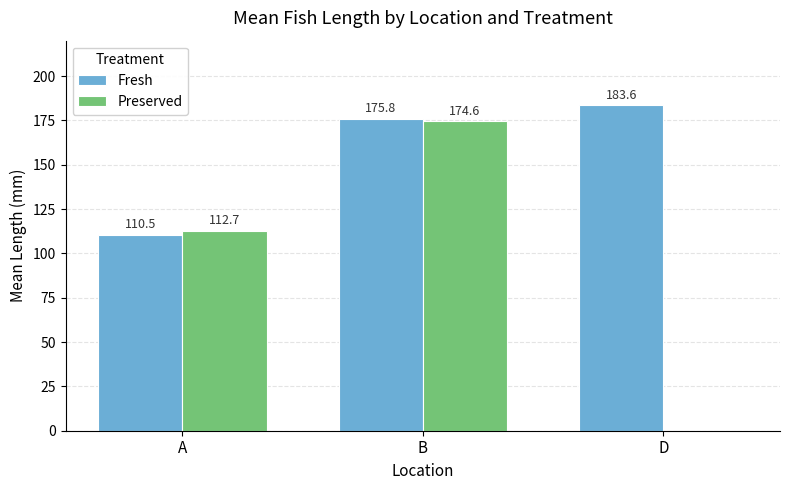

What is the spread (max minus min) of values at B?

1.2